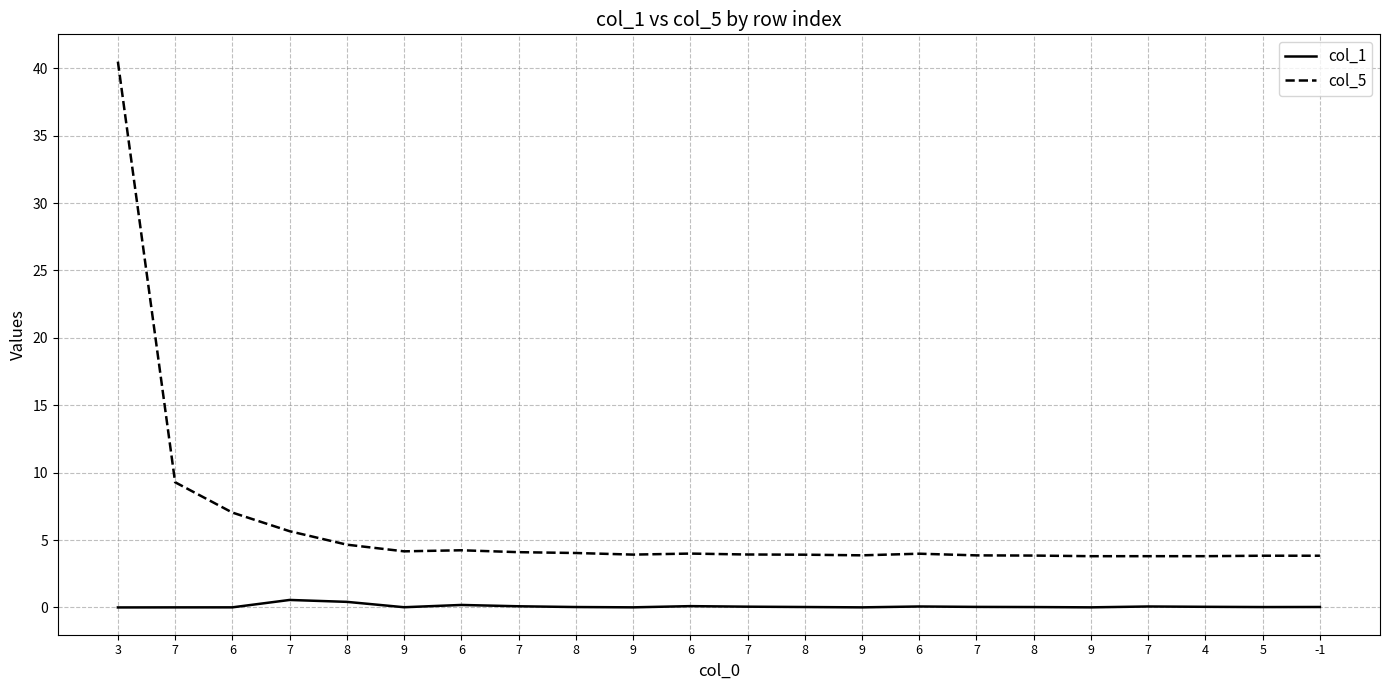

Which series has the widest spread of values?

col_5